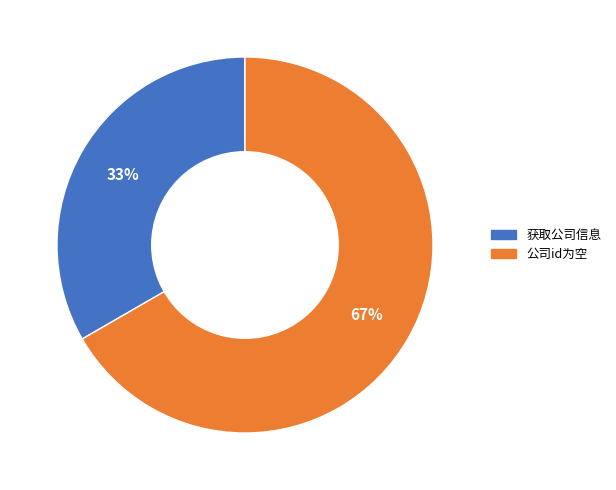

Which slice is the largest?

公司id为空